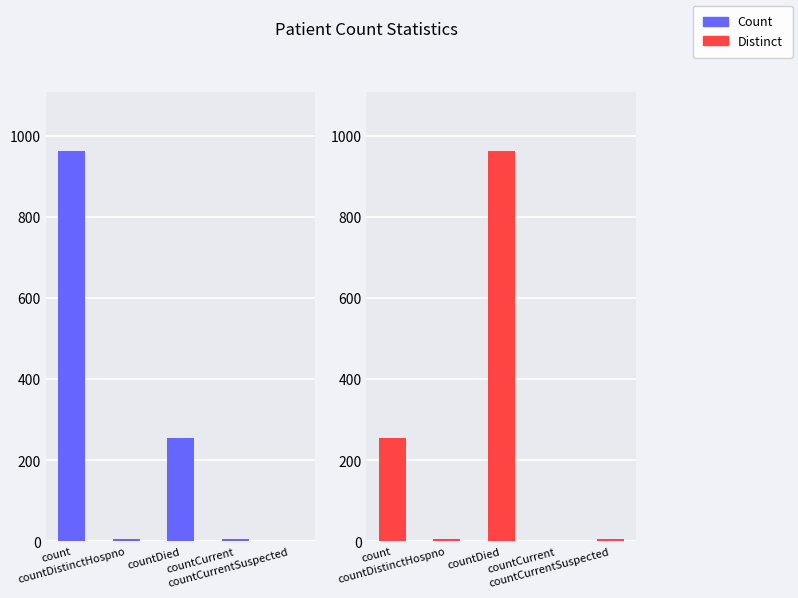

List the series in order of their peak value, highest first.

Count, Distinct